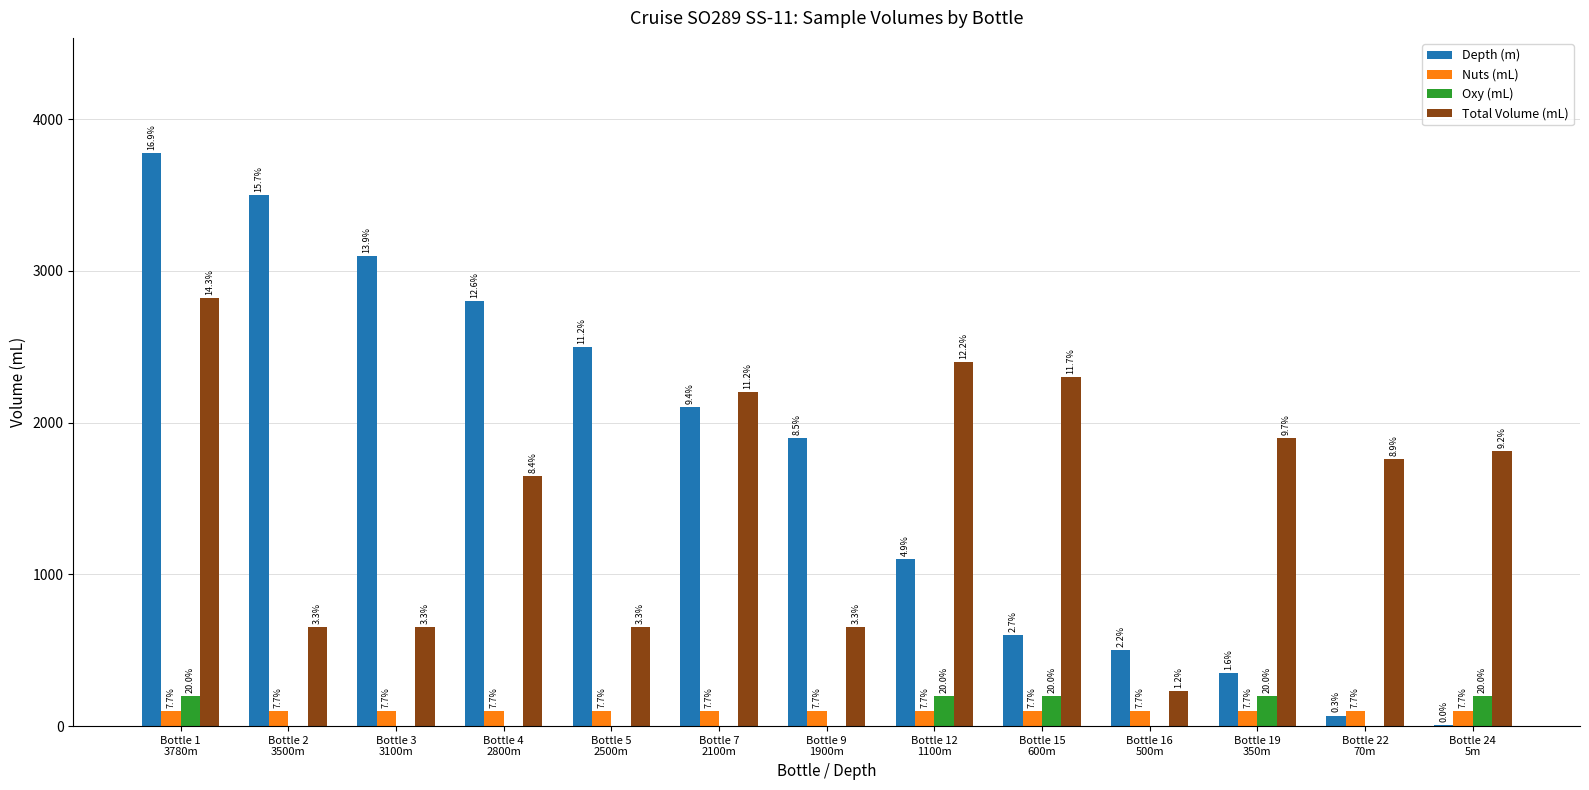

At which category is the sum across all series the highest?

Bottle 1
3780m